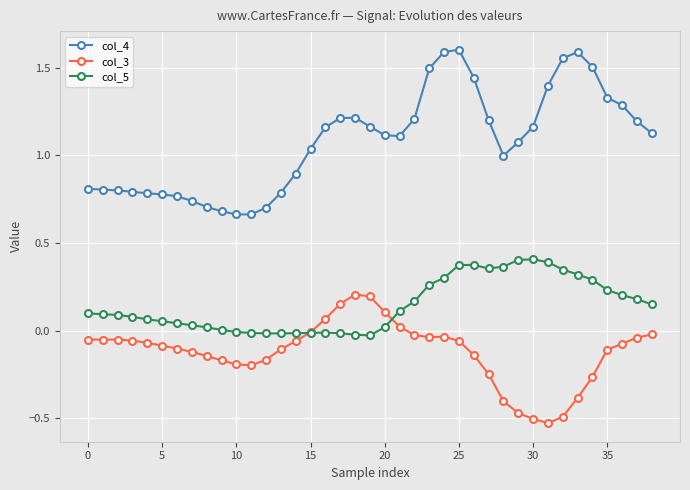

True or false: col_5 has more than 0 points higher than both neighbors.

True